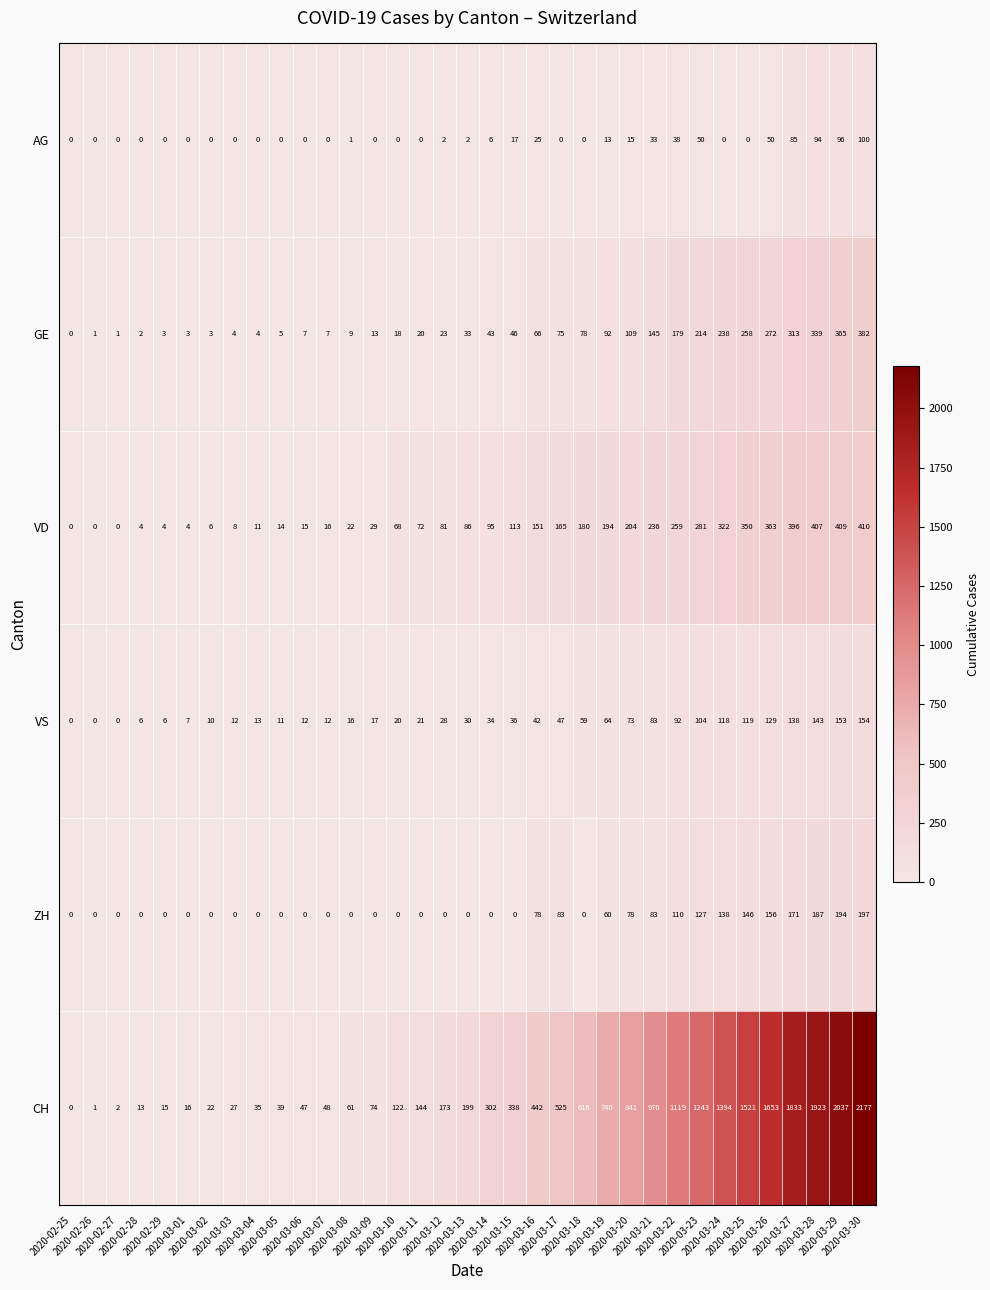

What is the greatest value displayed?

2177